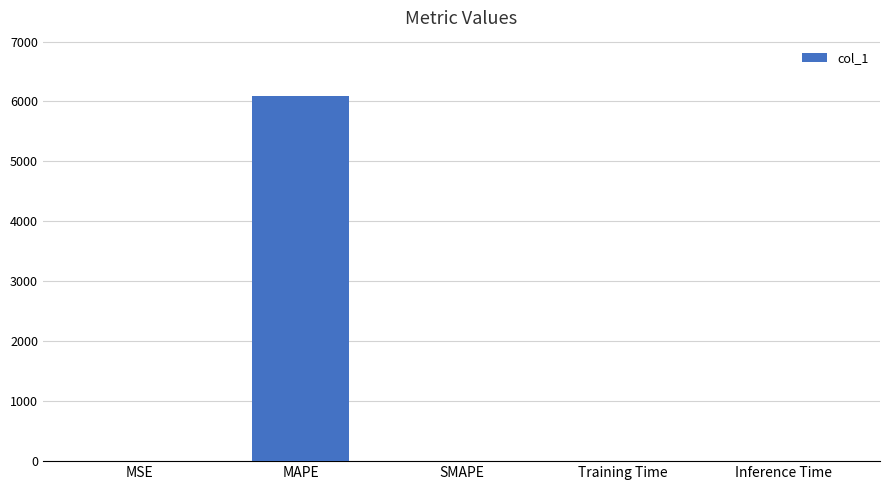

What is the sum of all values?

6100.3